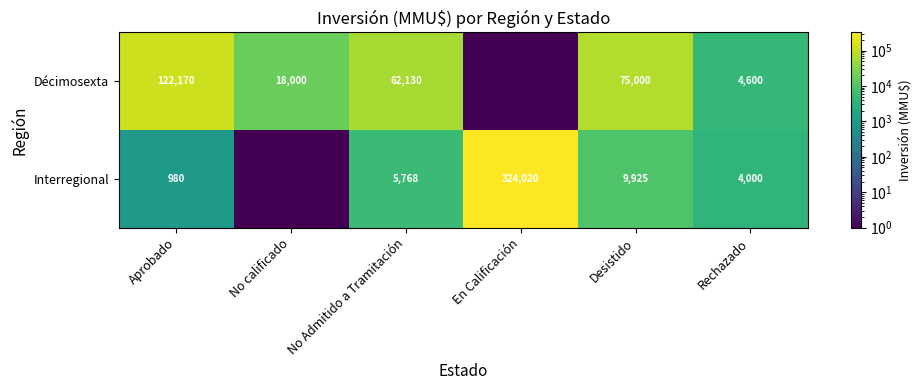

At Aprobado, list the series in order from smallest to largest.

Interregional, Décimosexta